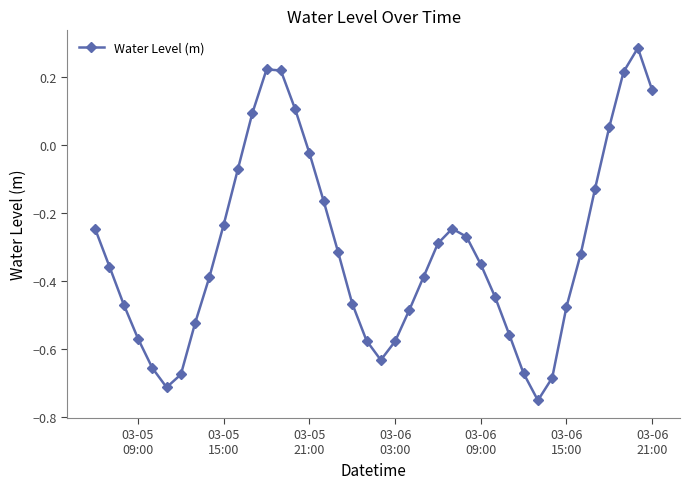

How many negative values are there?

32